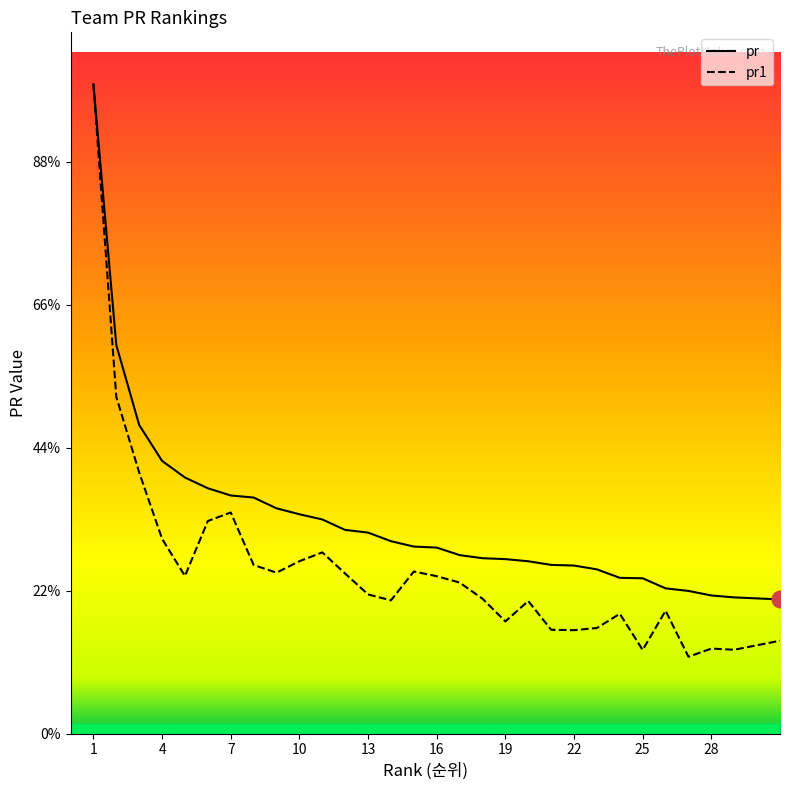

Count the number of data series in this chart.

2